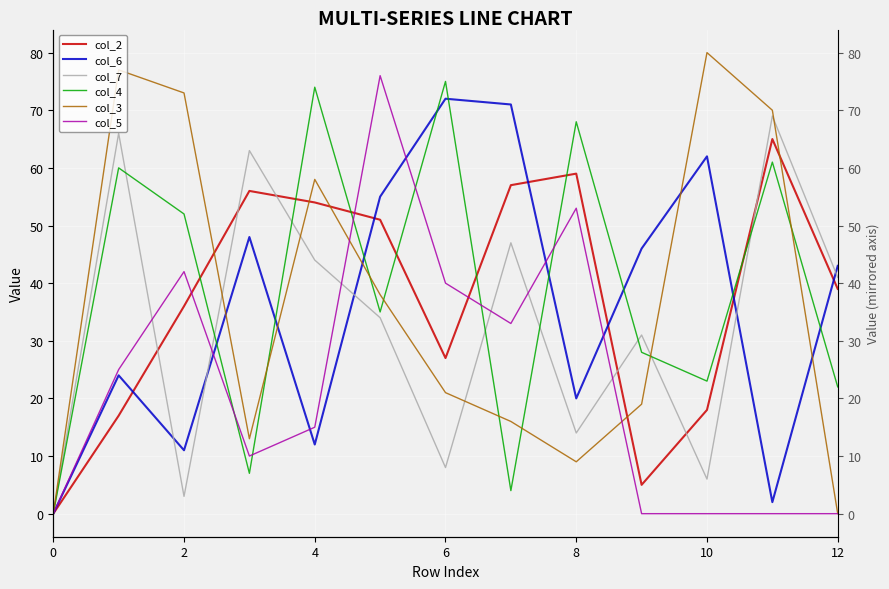

What are all the series names shown in the legend?

col_2, col_6, col_7, col_4, col_3, col_5